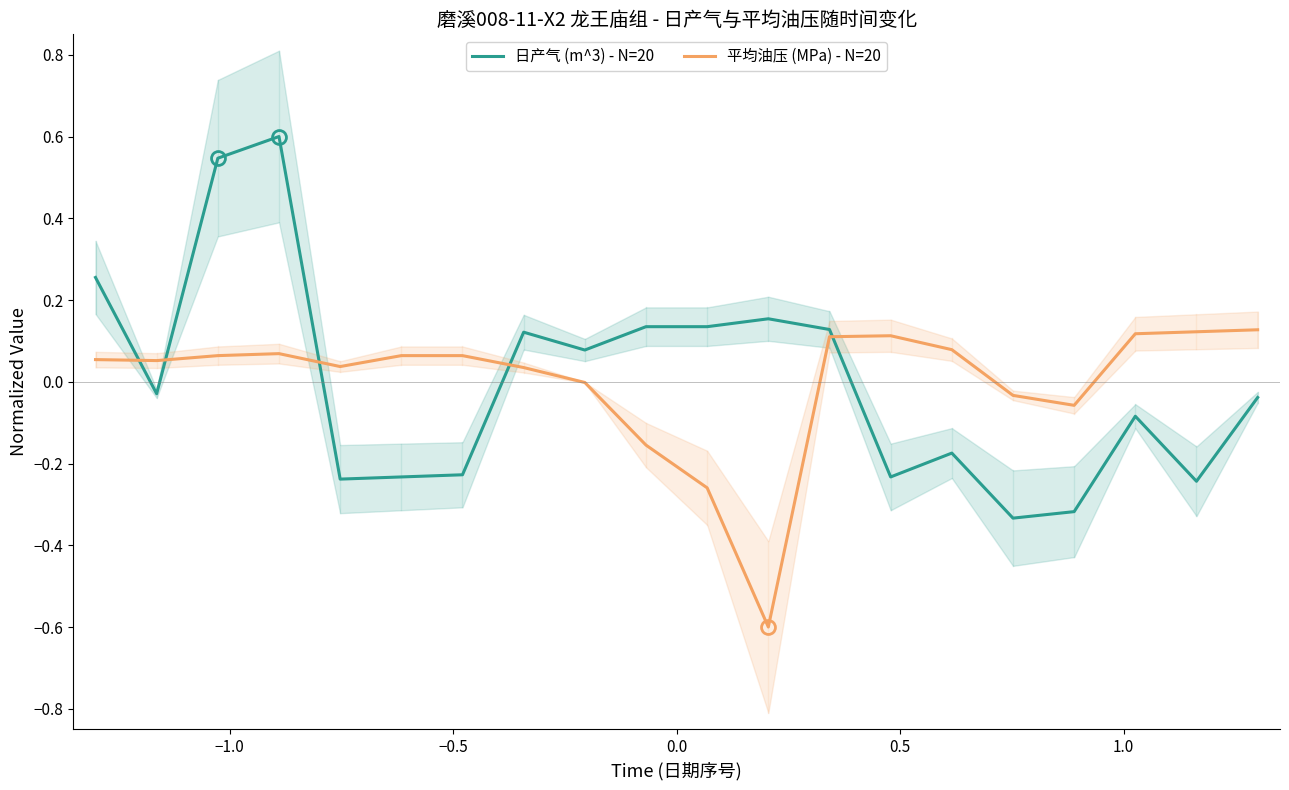

What is the difference between the second highest and minimum values in the 日产气 (m^3) - N=20 series?

0.9